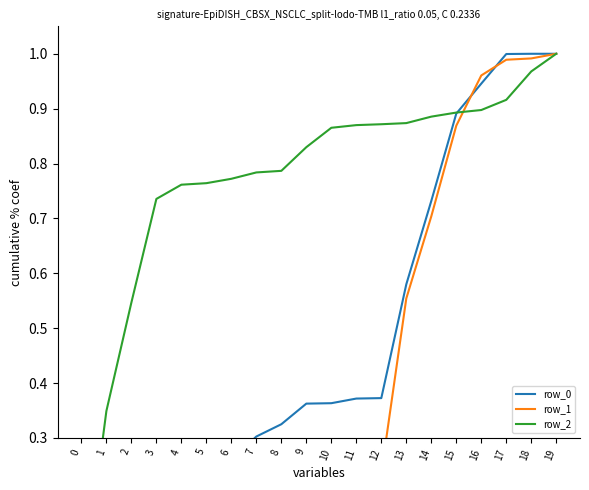

True or false: row_1 has a value of 0.3 at 8.

False